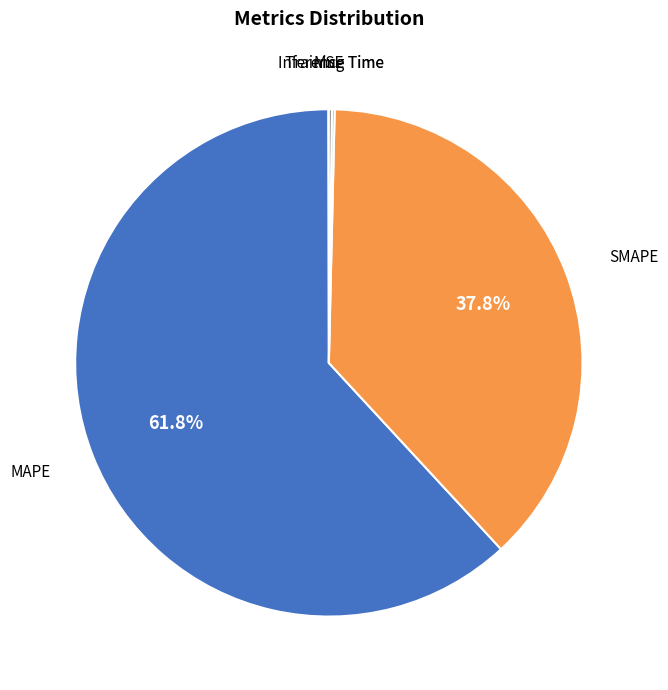

Is there any slice that represents more than half of the pie?

Yes